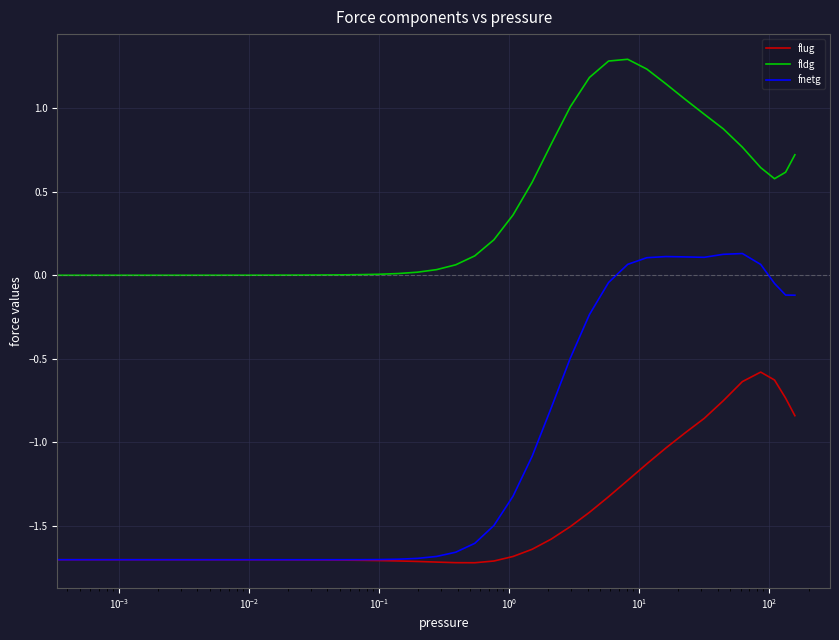

Rank the series by their maximum value, from highest to lowest.

fldg, fnetg, flug